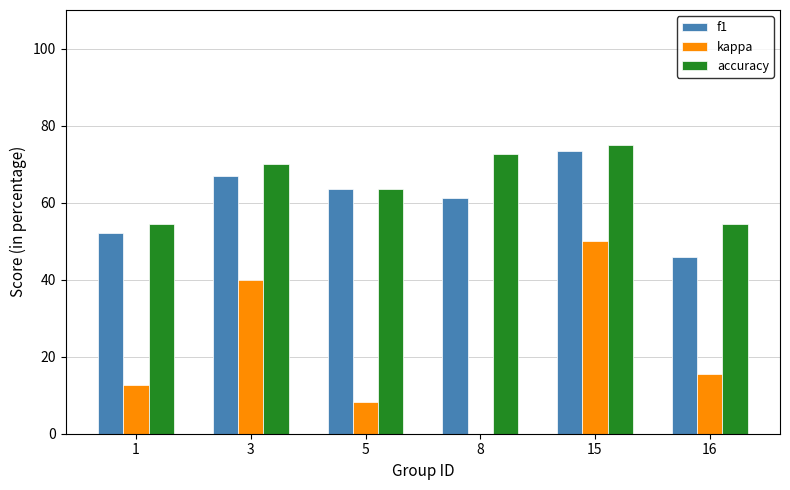

What is the sum of the f1 values at 1 and 3?

119.2